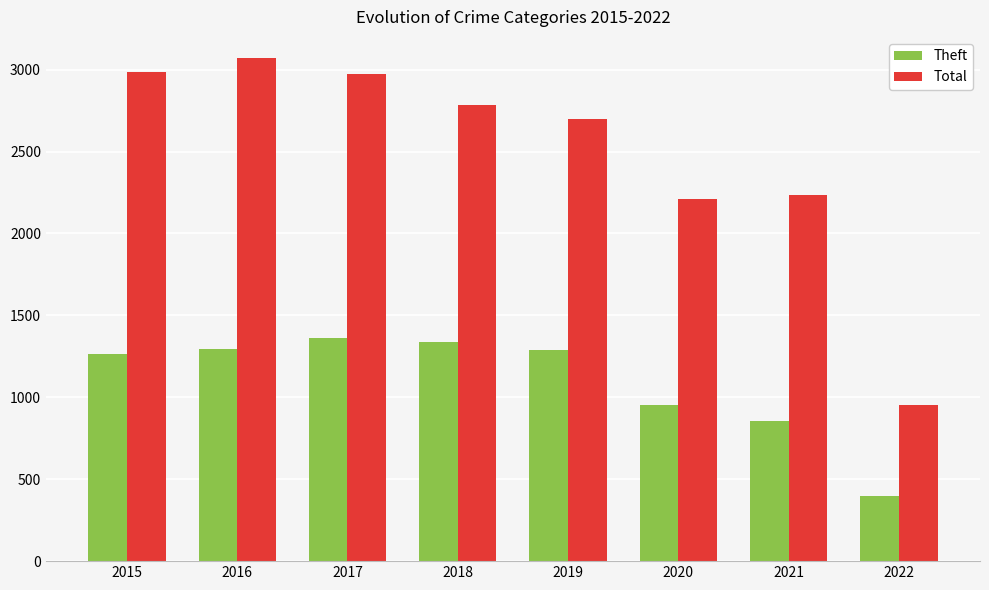

How many categories are shown in the chart?

8